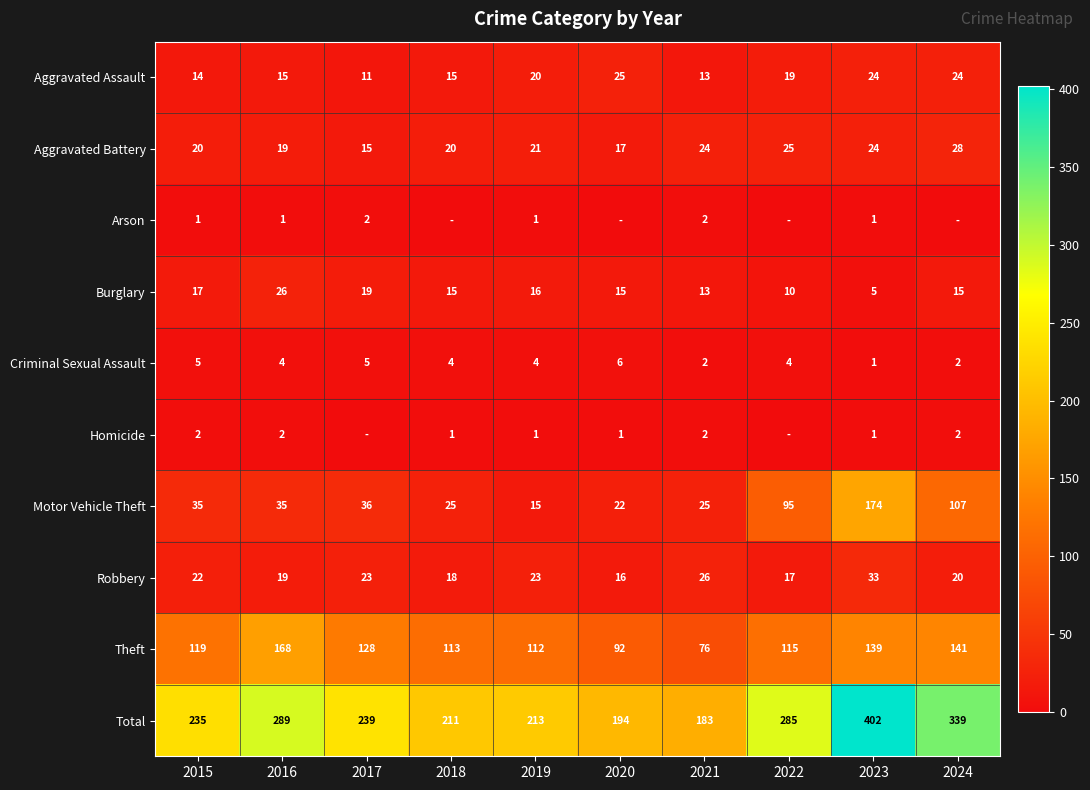

Which label corresponds to the smallest value in the chart?

2018